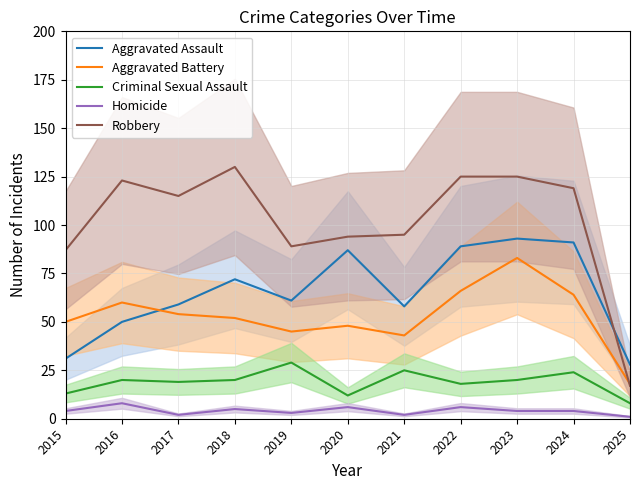

True or false: Aggravated Assault and Homicide cross at least once.

False